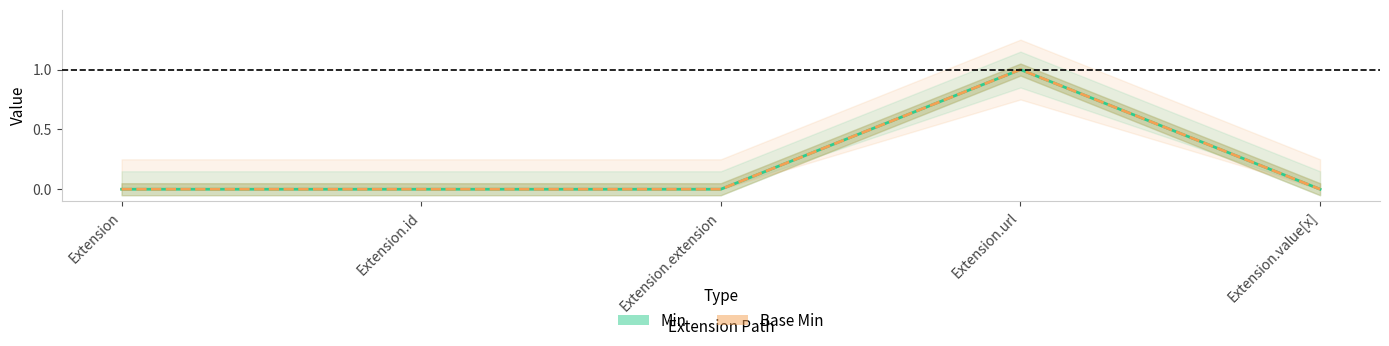

Is it true that Base Min equals 0 at Extension.value[x]?

True